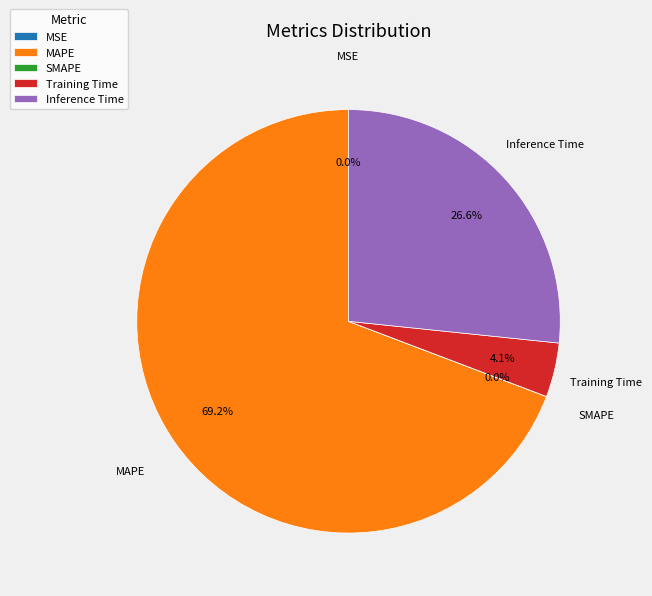

To the nearest percent, what is the difference between the largest and smallest slice percentages?

69%